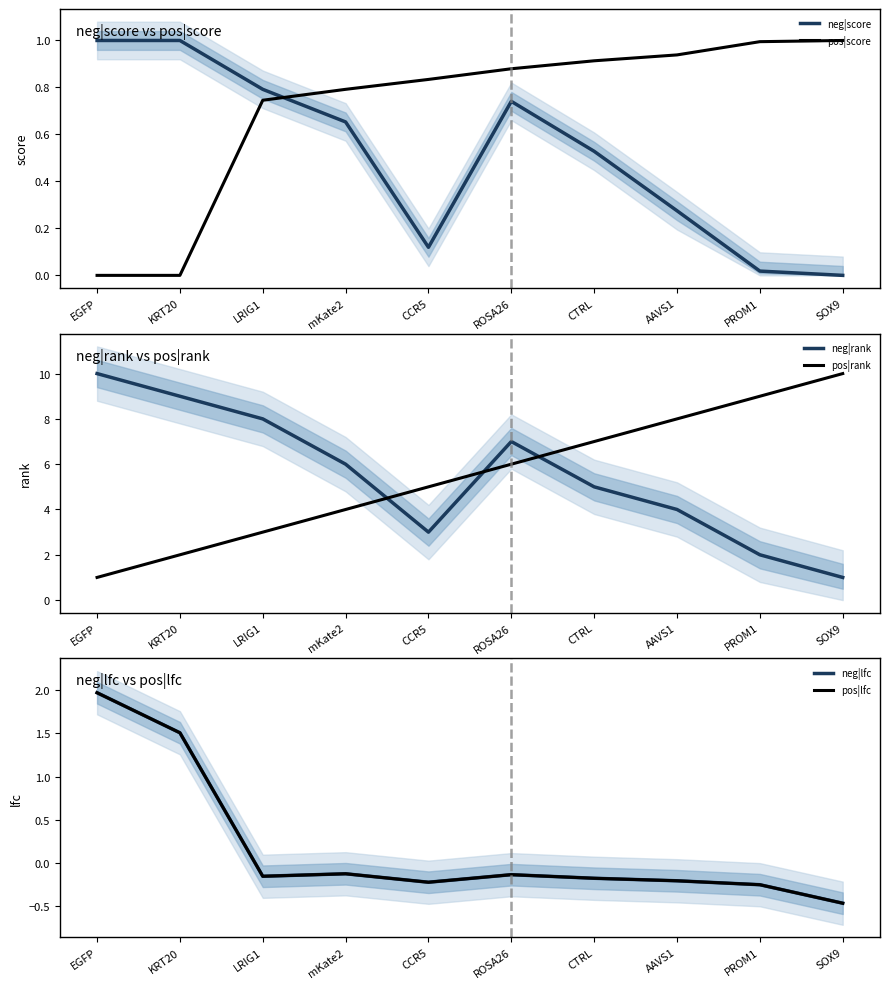

True or false: neg|rank has a value of 1.0 at SOX9.

True